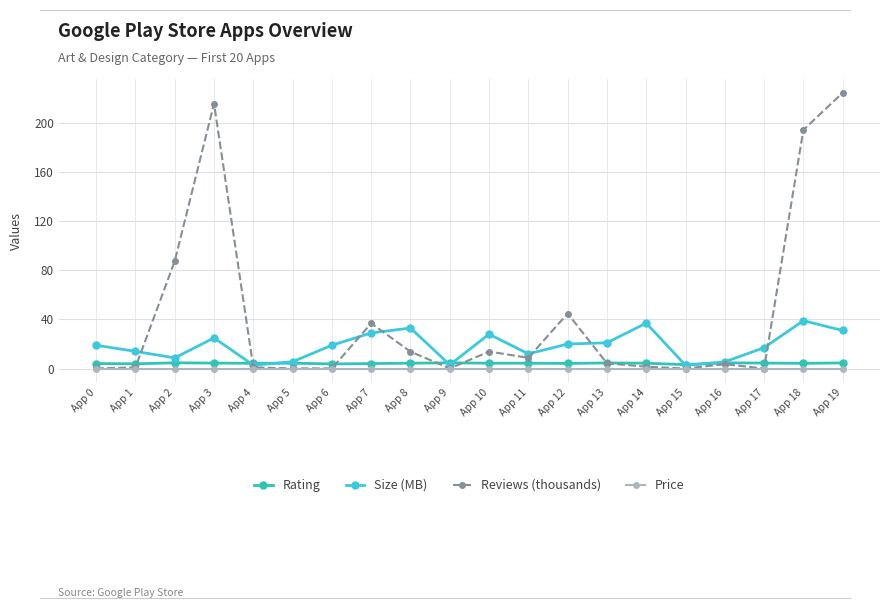

List the labels in order of Price value, smallest first.

App 0, App 1, App 2, App 3, App 4, App 5, App 6, App 7, App 8, App 9, App 10, App 11, App 12, App 13, App 14, App 15, App 16, App 17, App 18, App 19